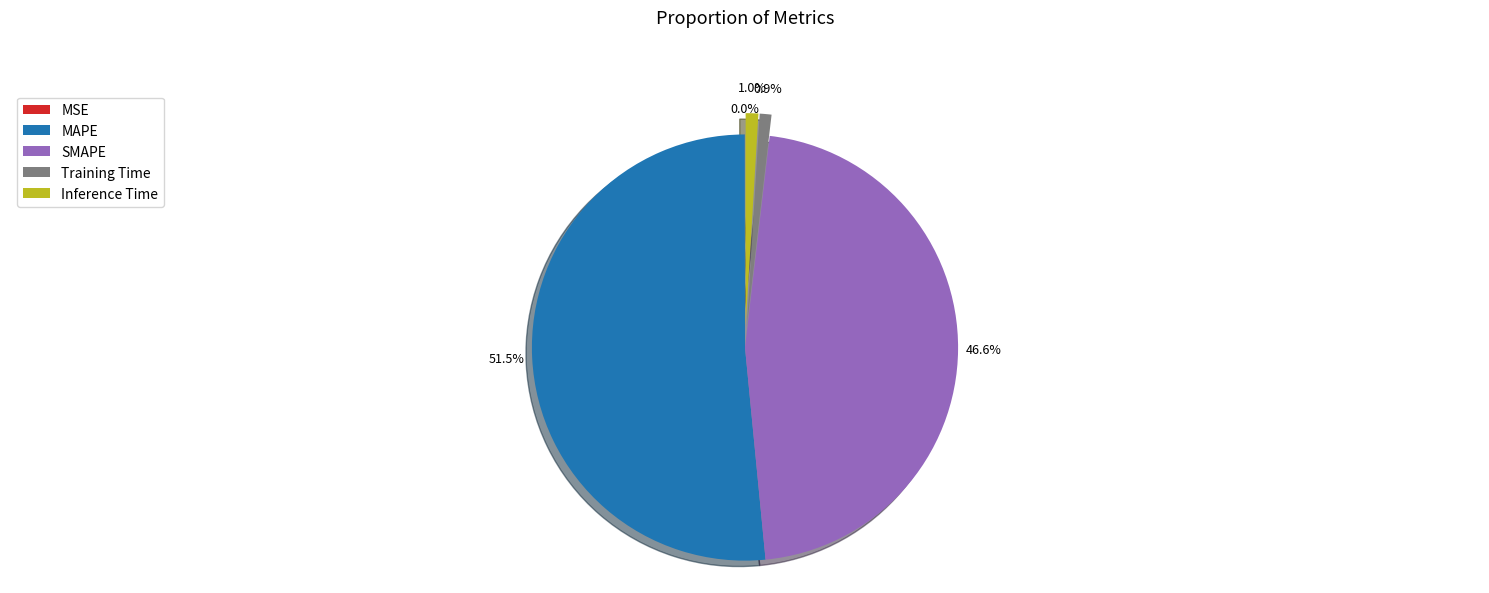

The SMAPE slice represents 47% of the pie. True or false?

True